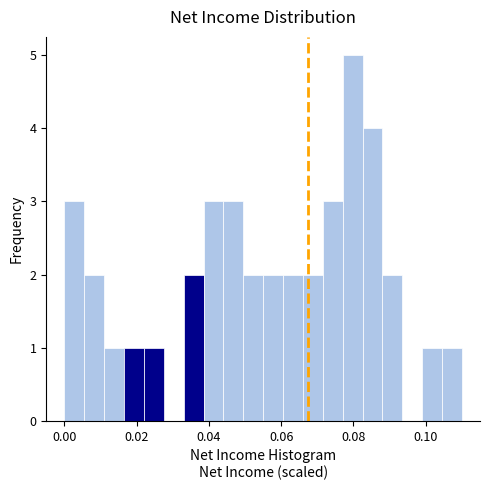

Around what value on the x-axis is the tallest bar? Give the approximate position of its centre, as read against the axis.

0.080